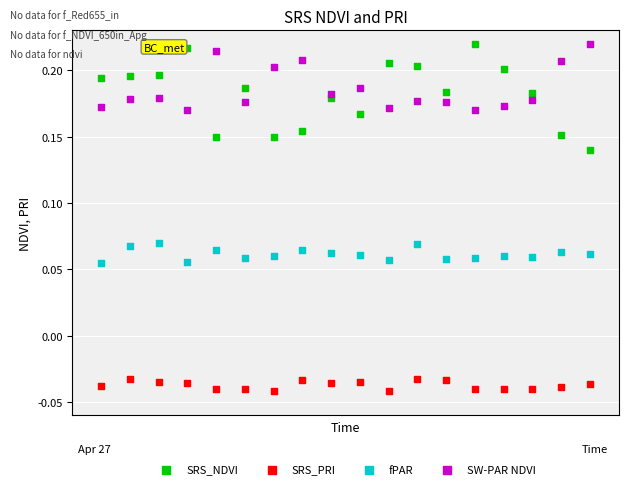

What are all the series names shown in the legend?

SRS_NDVI, SRS_PRI, fPAR, SW-PAR NDVI